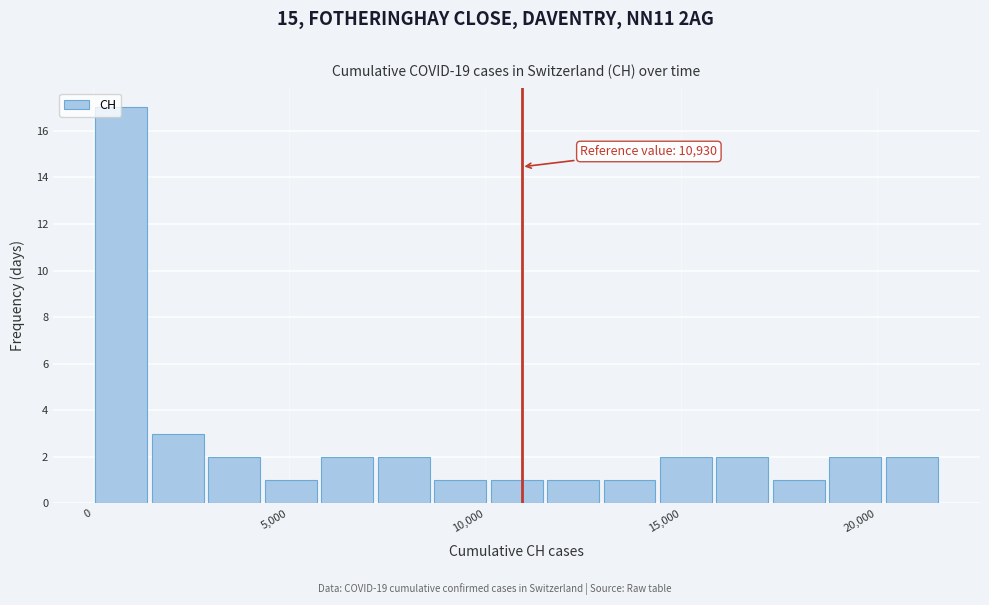

Read against the x-axis, roughly where is the centre of the tallest bar?

500